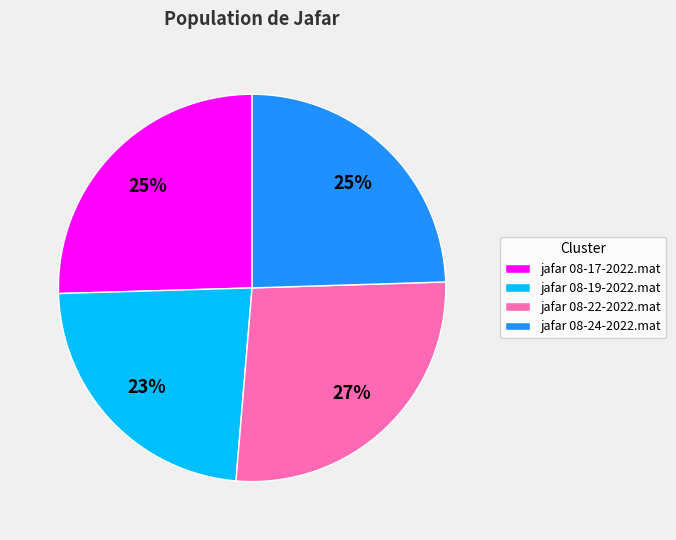

How many segments does this pie chart have?

4